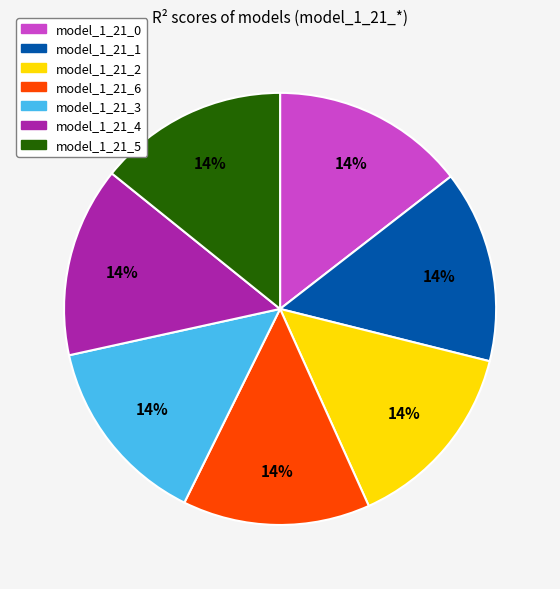

How many slices are in this pie chart?

7